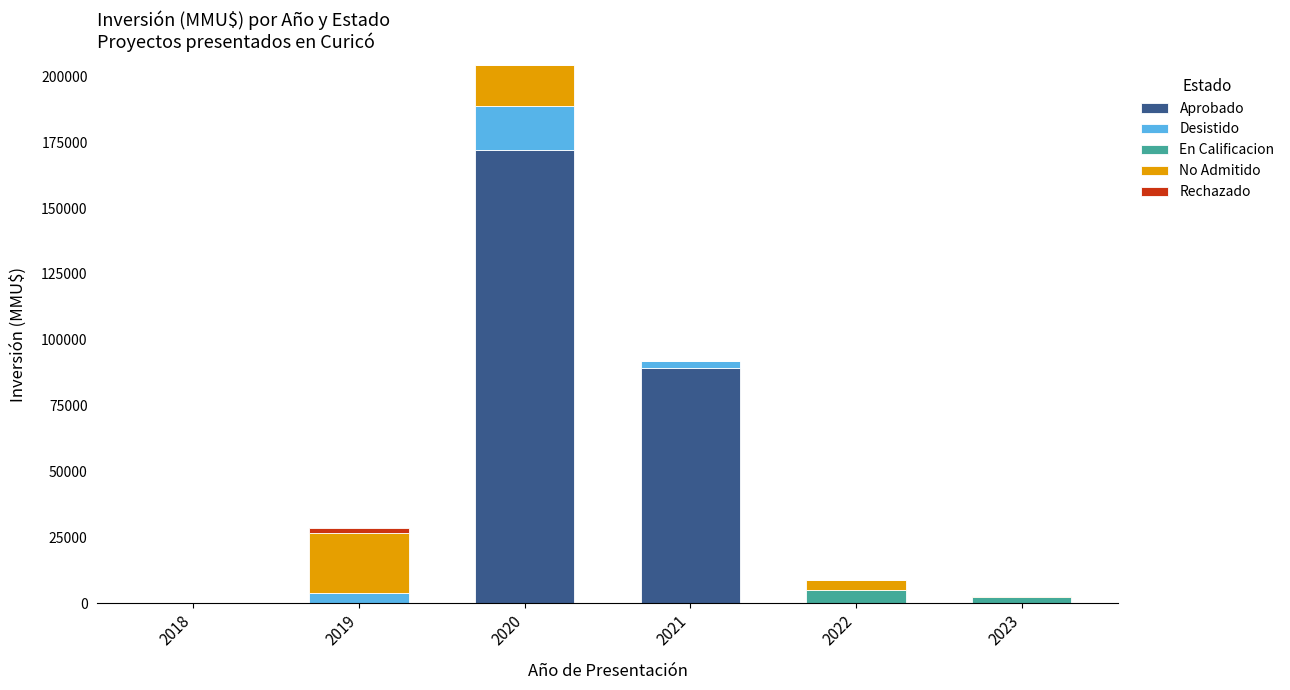

The value of Aprobado at 2018 is -88449. True or false?

False